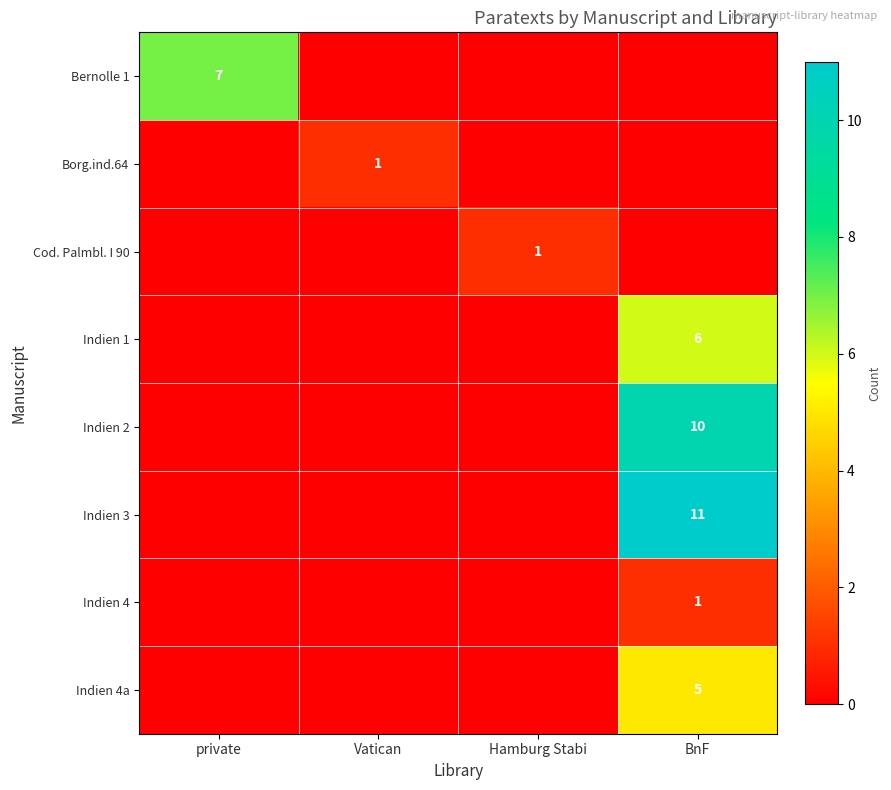

What is the sum of all Indien 4 values?

1